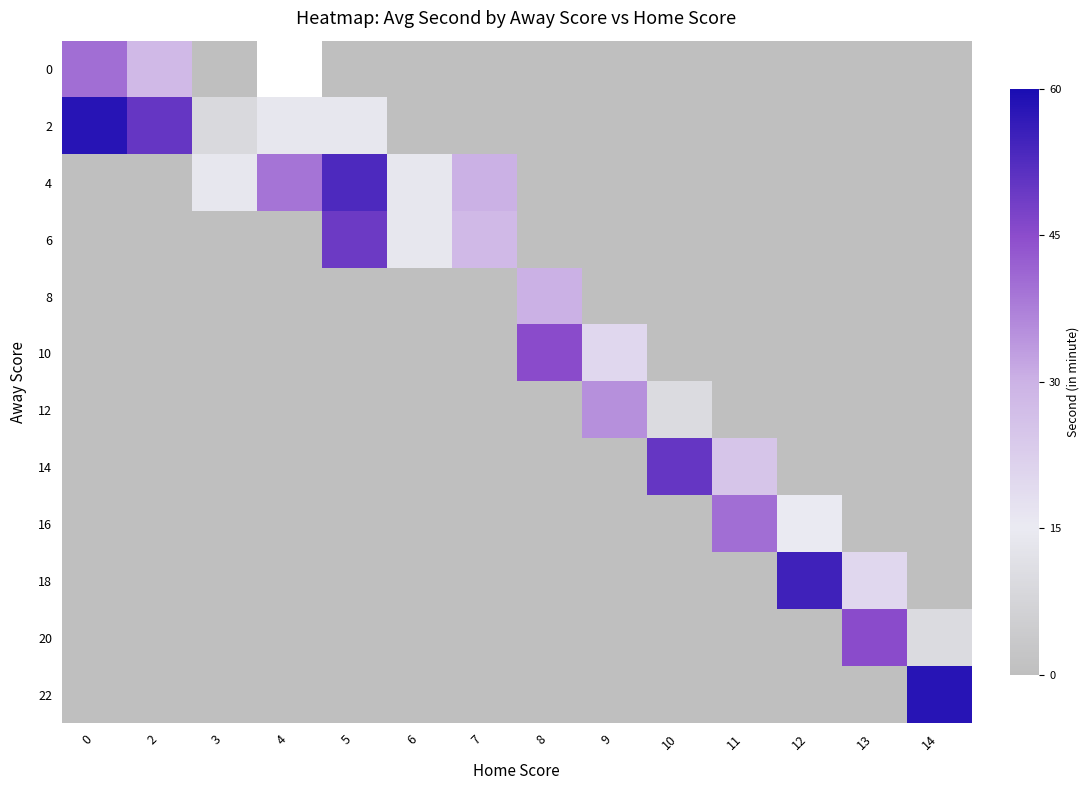

At 6, list the series in order from smallest to largest.

0, 2, 8, 10, 12, 14, 16, 18, 20, 22, 4, 6